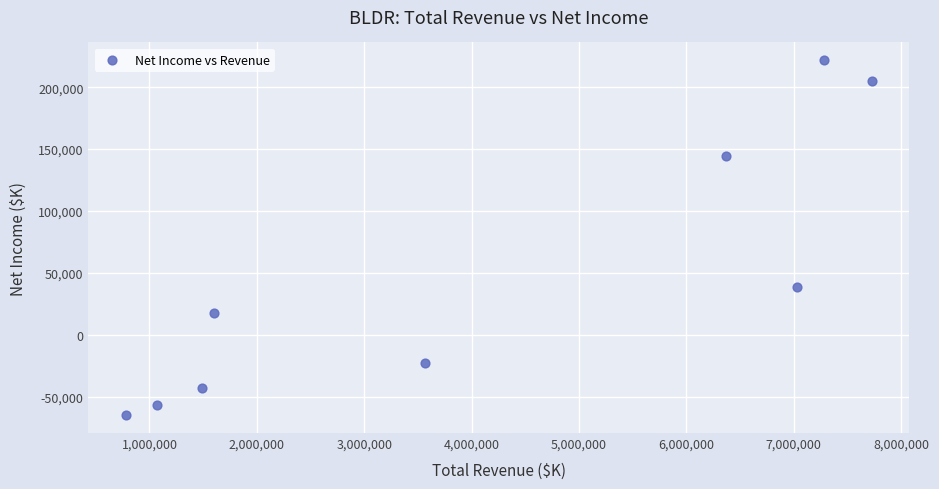

What is the average Y value?

48944